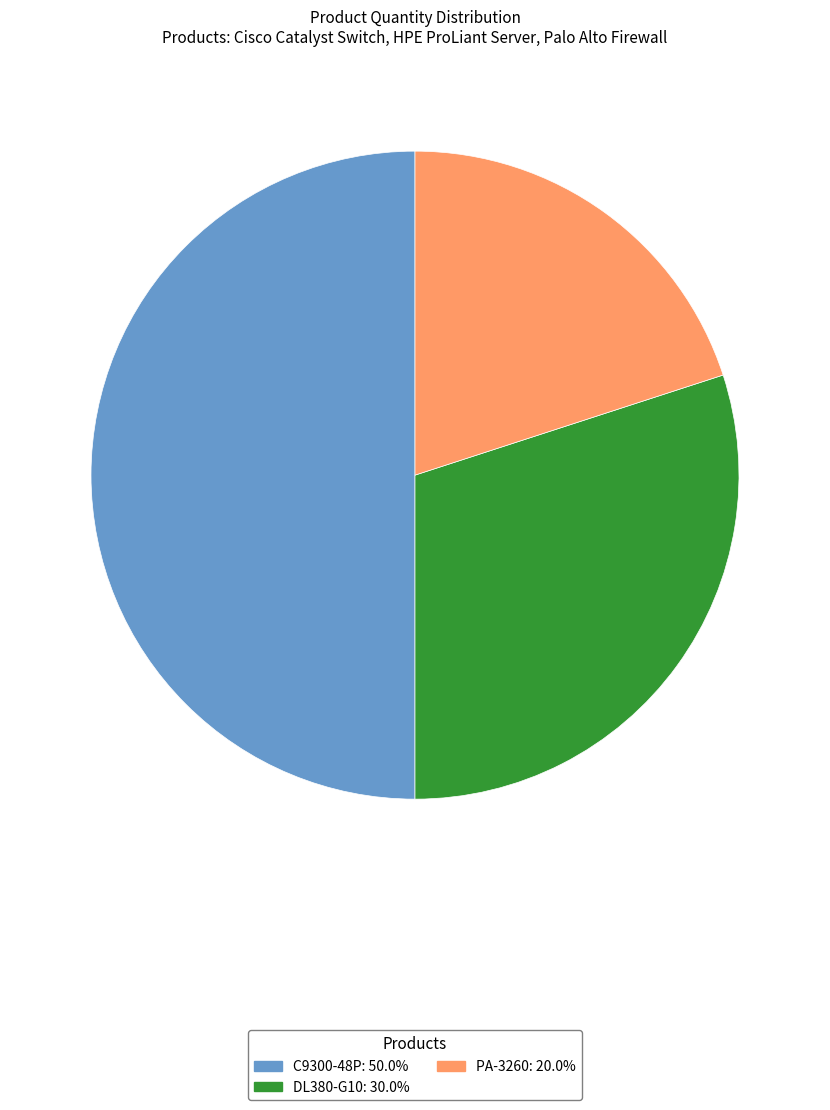

How many slices are in this pie chart?

3